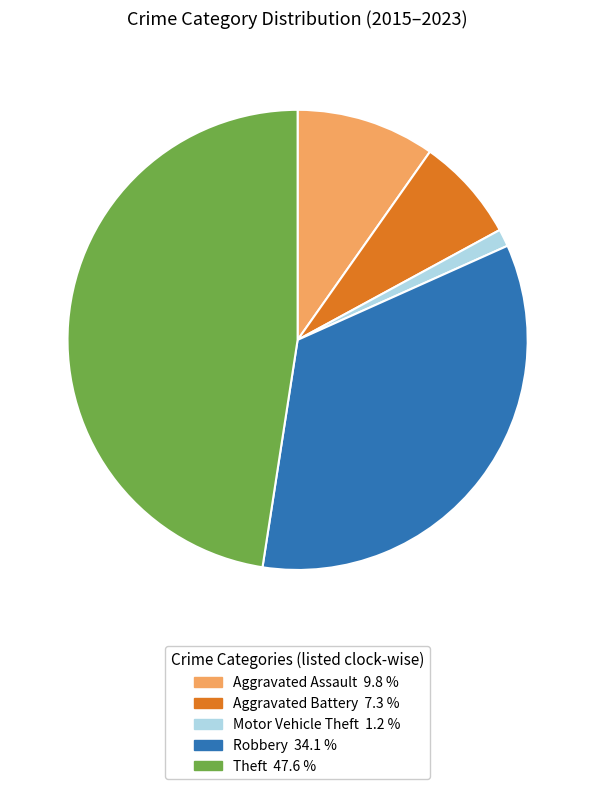

Which slice is the largest?

Theft